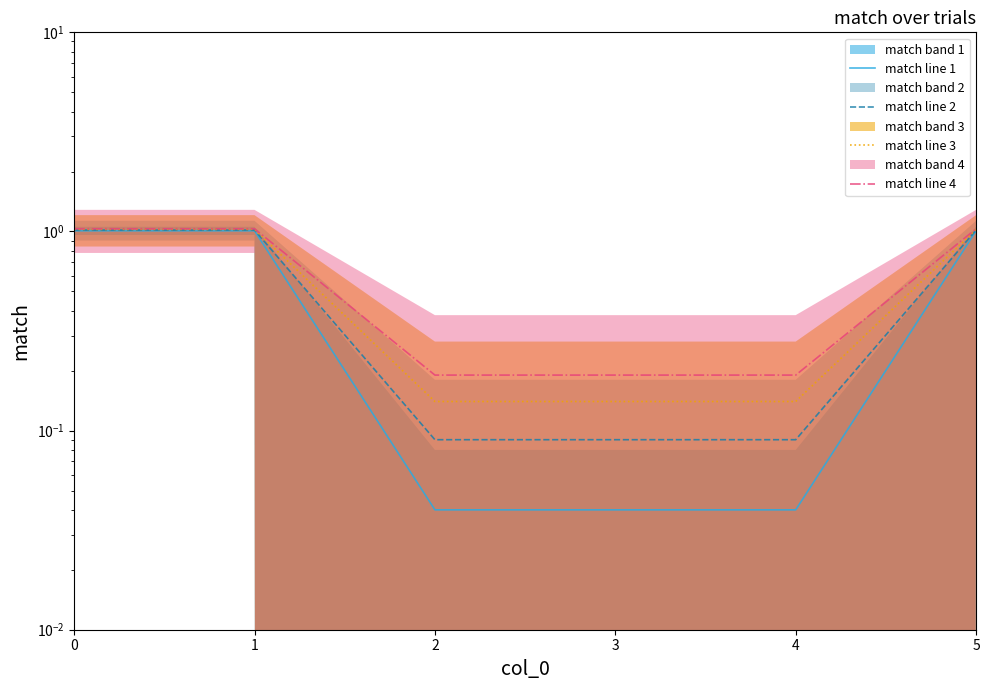

Rank the series by their average value, from highest to lowest.

match line 4, match line 3, match line 2, match line 1